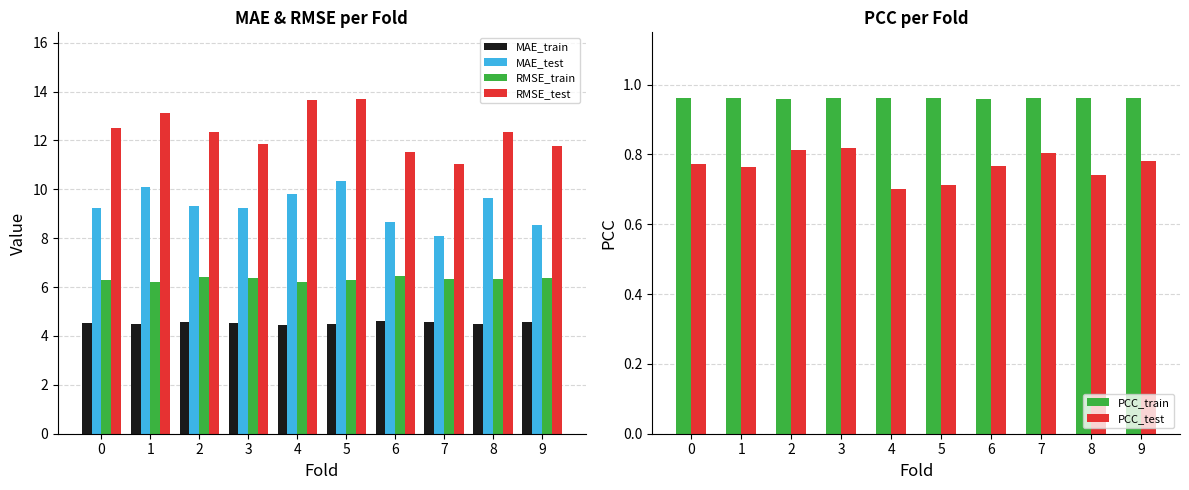

Are the bars horizontal?

No